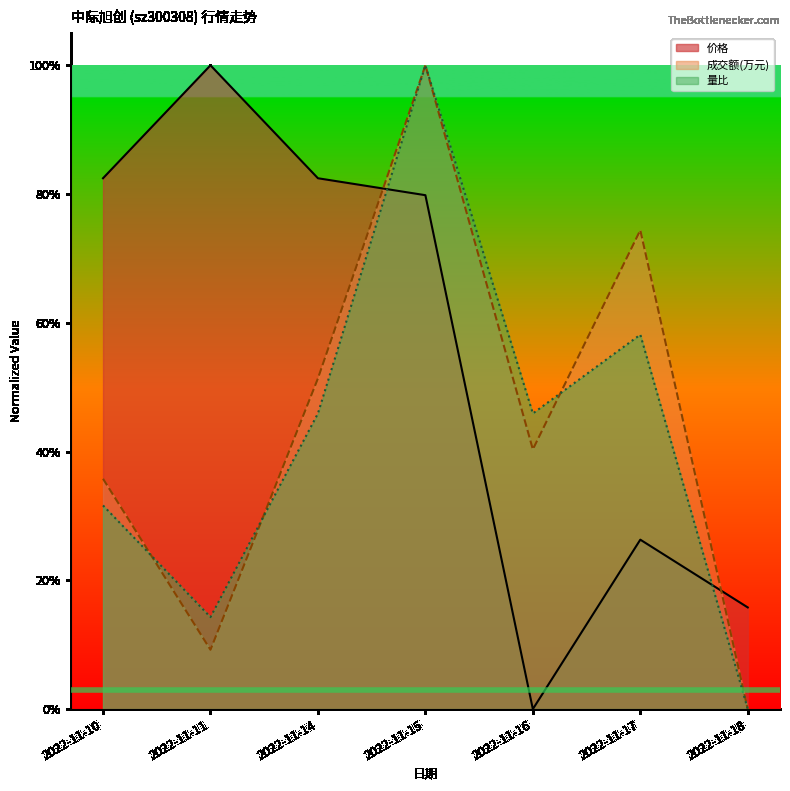

Where is 成交额(万元) nearest to the value 0?

2022-11-18